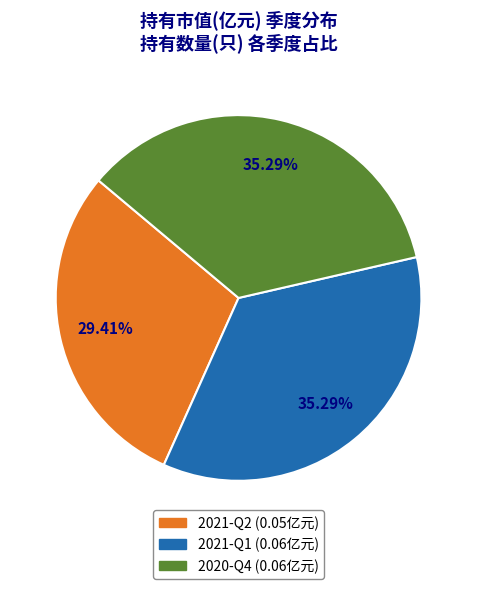

What percentage is the 2021-Q1 slice, to the nearest percent?

35%